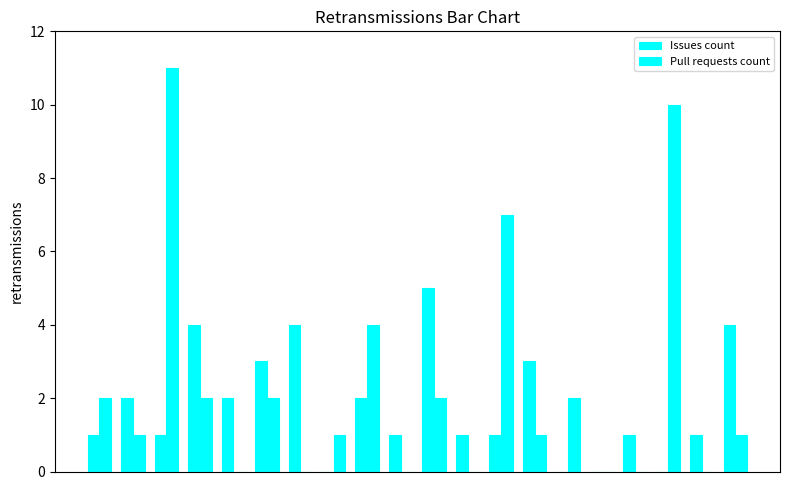

Does the chart contain stacked bars?

No